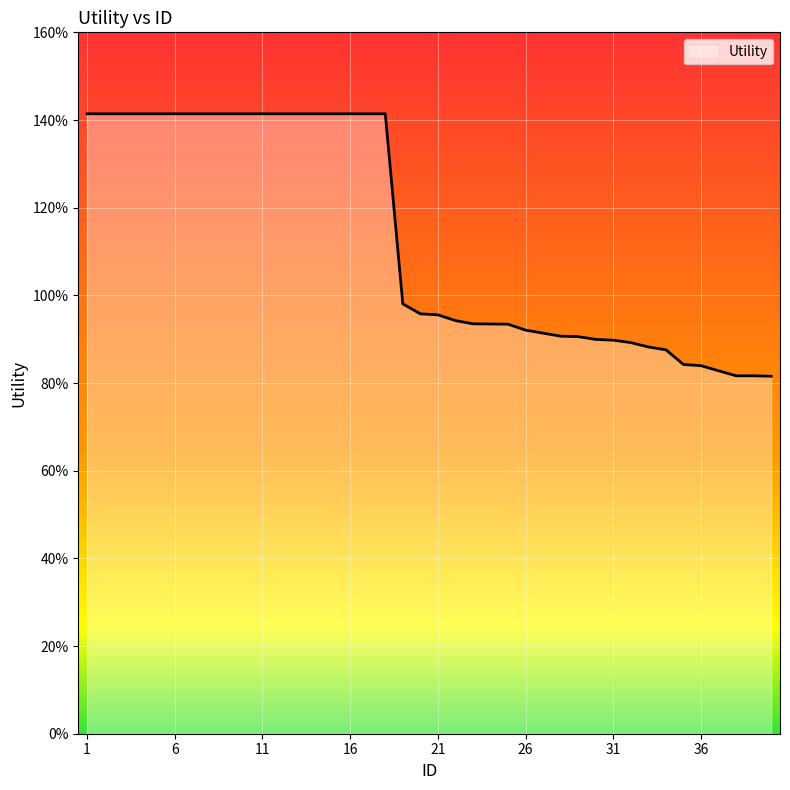

Reading left to right, list all the values displayed in this chart.

1=1.4	2=1.4	3=1.4	4=1.4	5=1.4	6=1.4	7=1.4	8=1.4	9=1.4	10=1.4	11=1.4	12=1.4	13=1.4	14=1.4	15=1.4	16=1.4	17=1.4	18=1.4	19=1.0	20=1.0	21=1.0	22=0.9	23=0.9	24=0.9	25=0.9	26=0.9	27=0.9	28=0.9	29=0.9	30=0.9	31=0.9	32=0.9	33=0.9	34=0.9	35=0.8	36=0.8	37=0.8	38=0.8	39=0.8	40=0.8